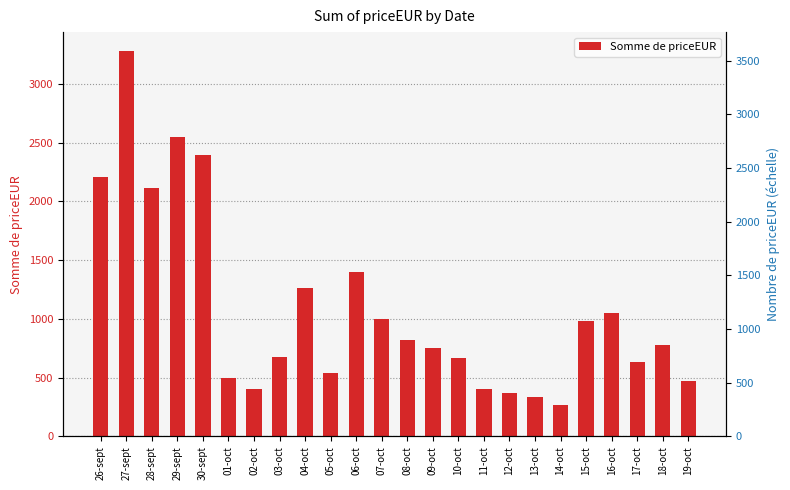

What is the change in value from 11-oct to 19-oct?

+68.5